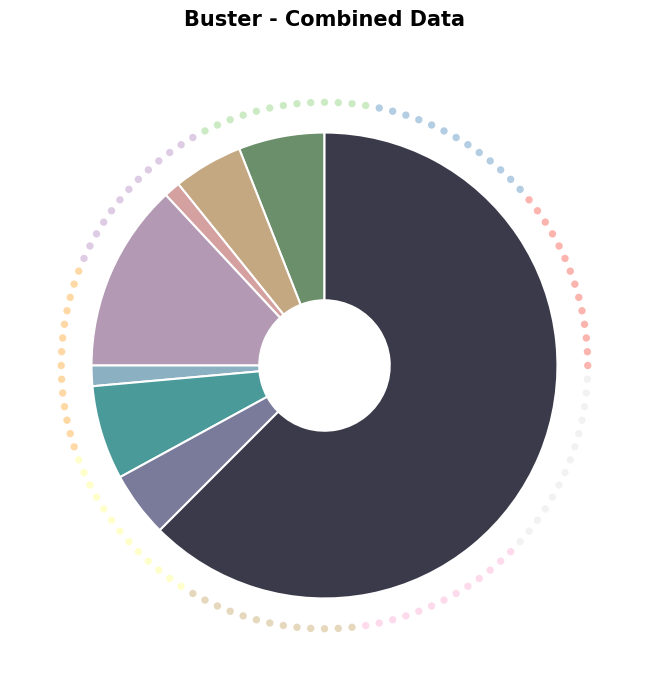

Do Aggravated Assault and Robbery together represent more than half of the pie?

No